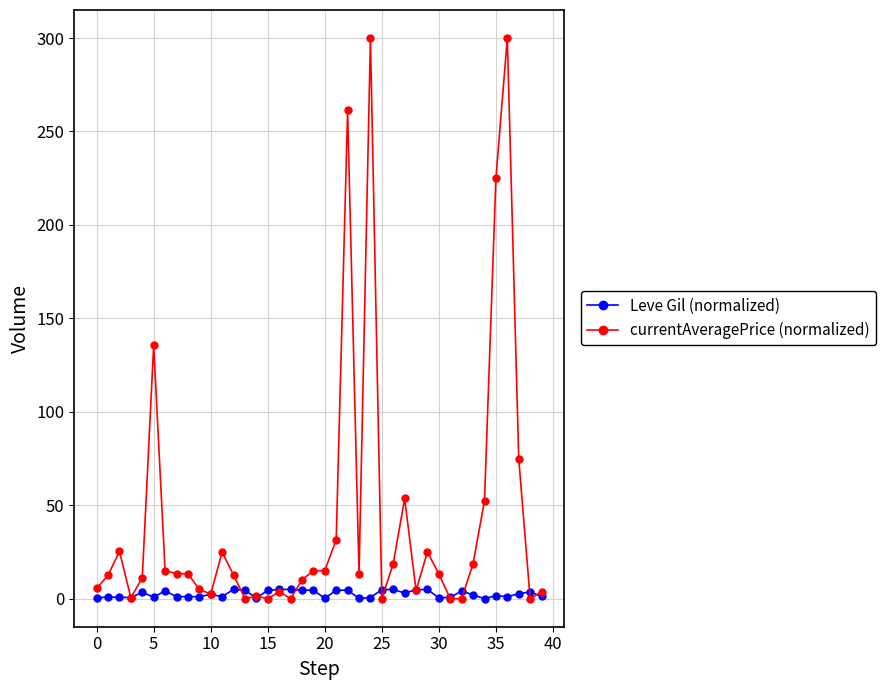

Does the chart display data point markers on the line(s)?

Yes